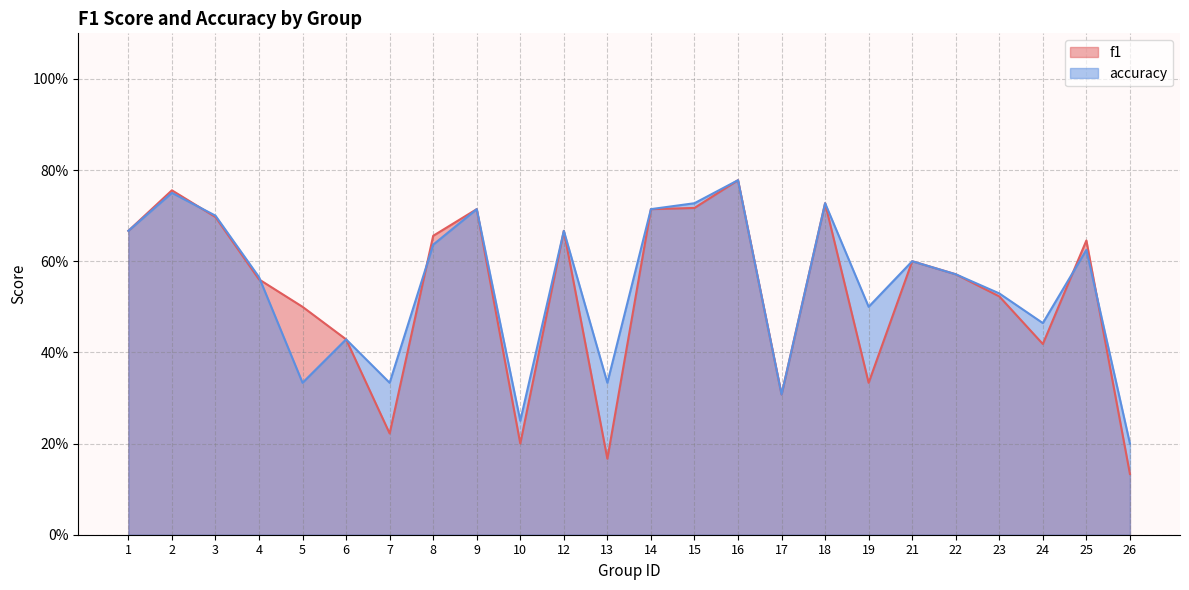

What are all the series names shown in the legend?

f1, accuracy